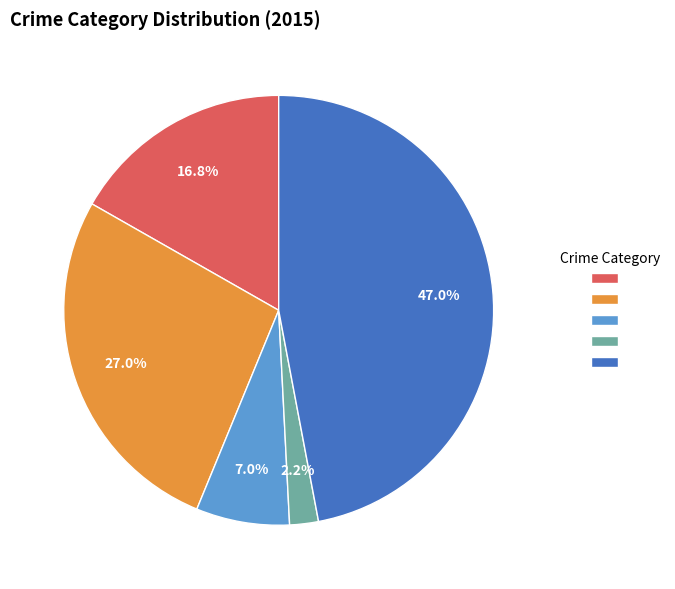

How many segments does this pie chart have?

5